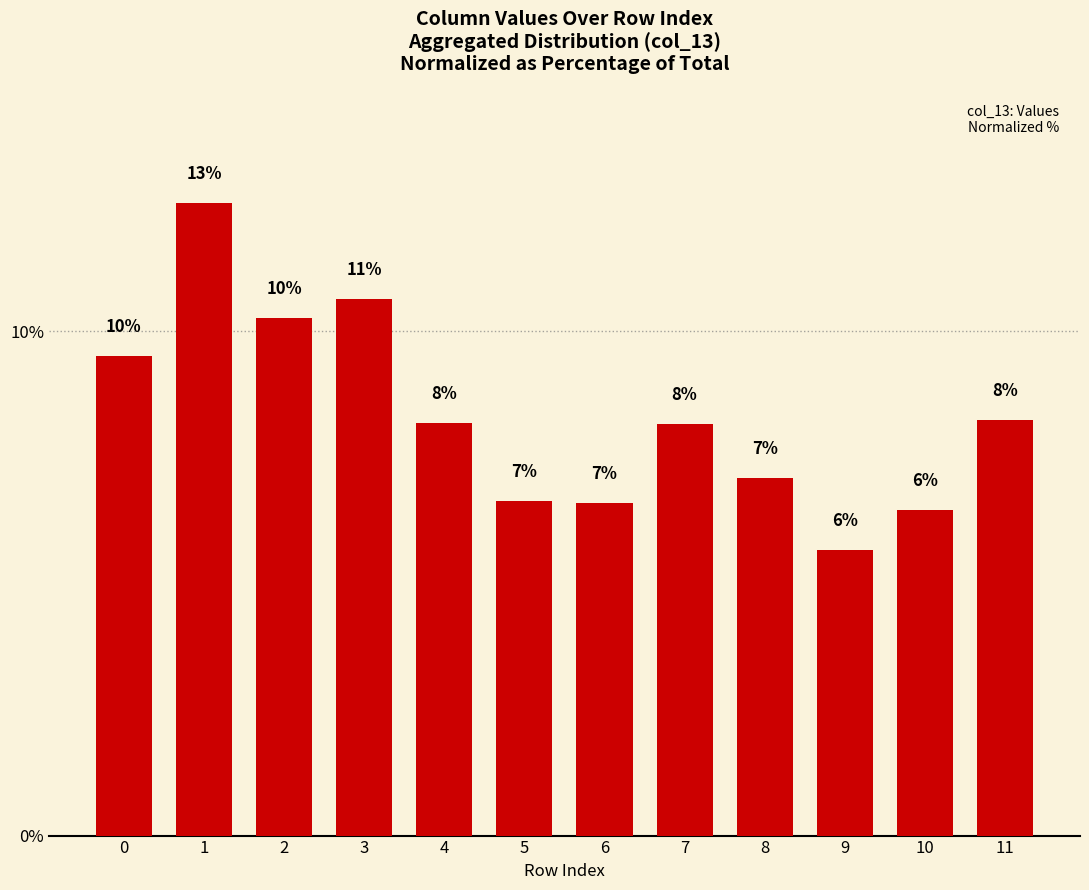

Are the bars horizontal?

No